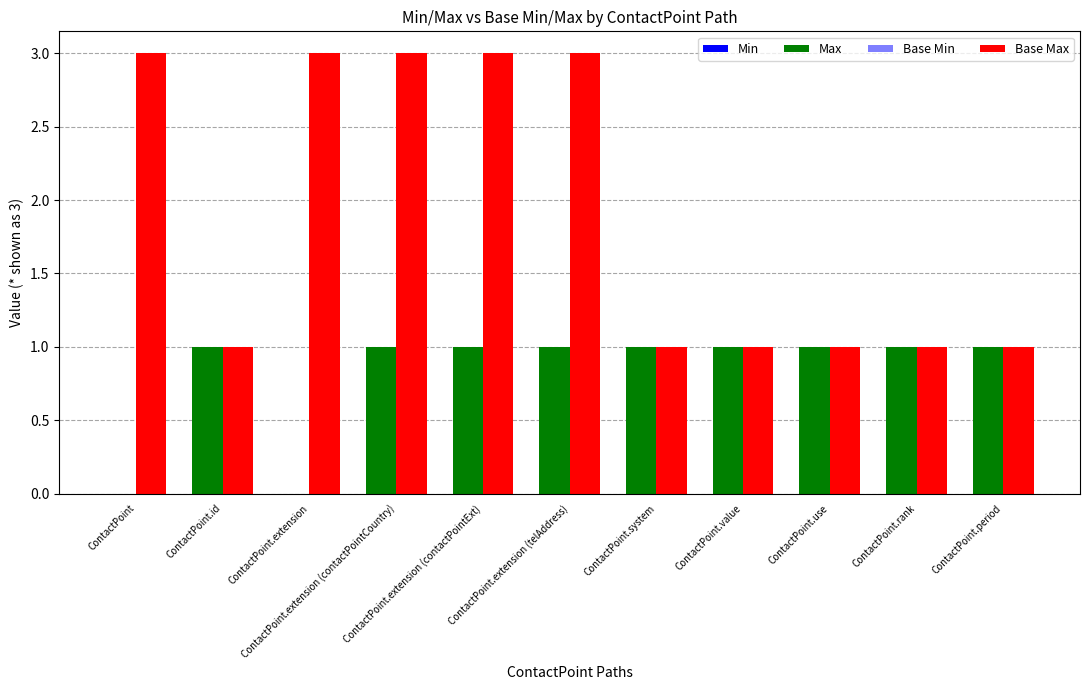

The value of Max at ContactPoint.extension (telAddress) is 1. True or false?

True